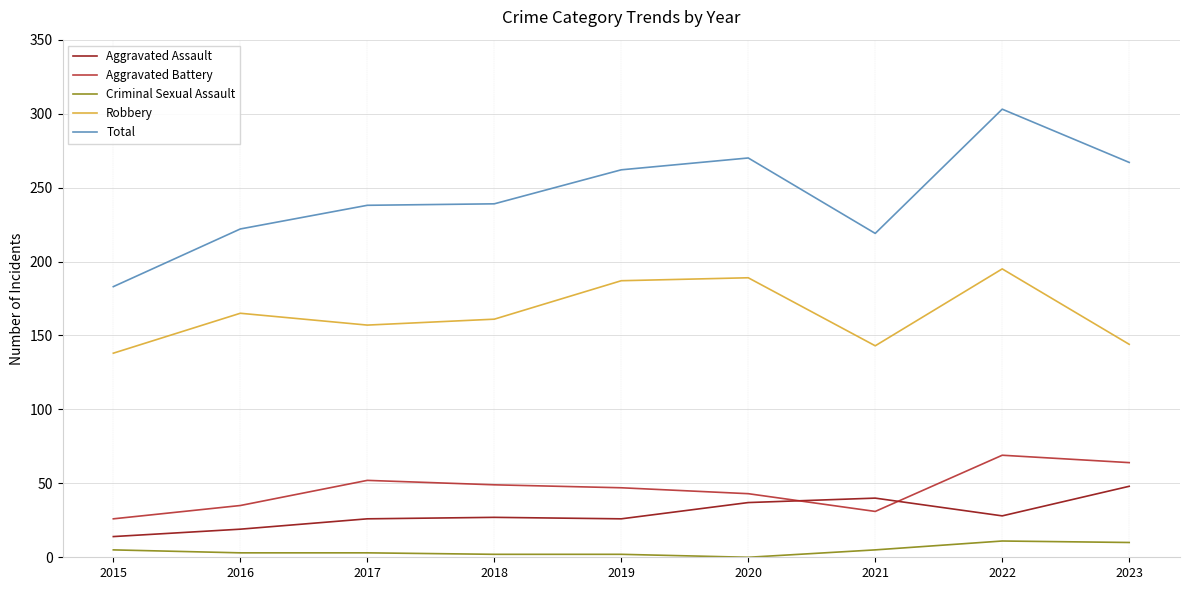

The Aggravated Battery series shows 52 at 2017. True or false?

True